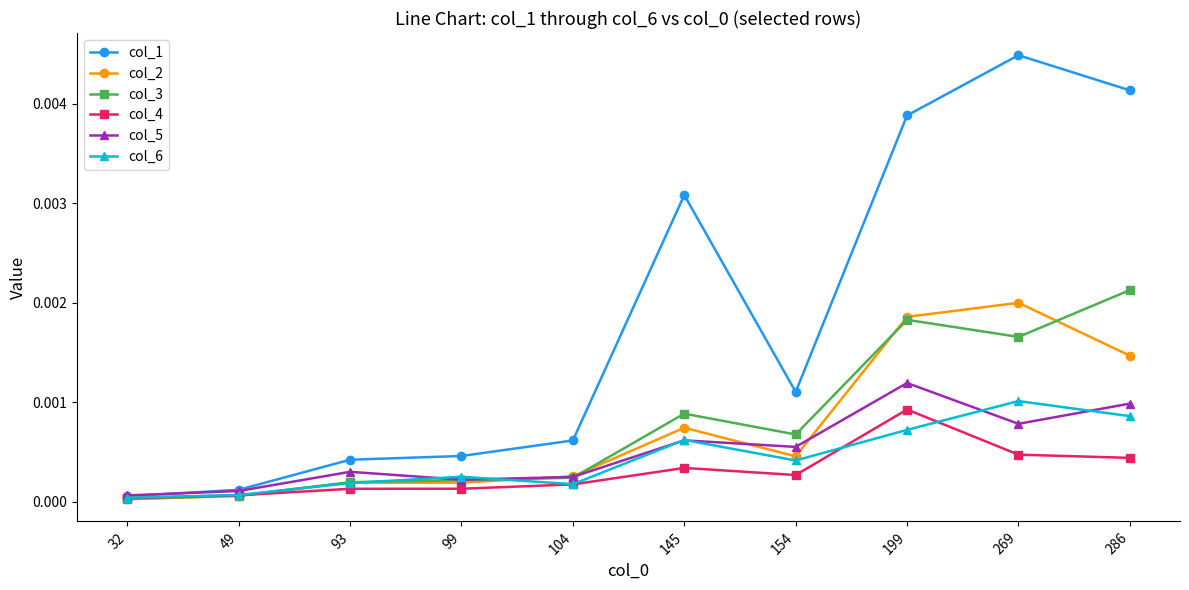

Which series has the largest total across all categories?

col_1